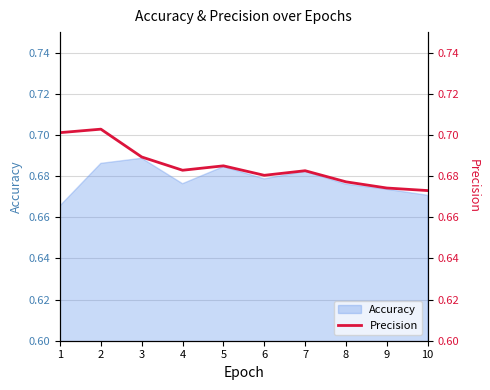

Rank the categories by value from highest to lowest.

2, 1, 3, 5, 4, 7, 6, 8, 9, 10